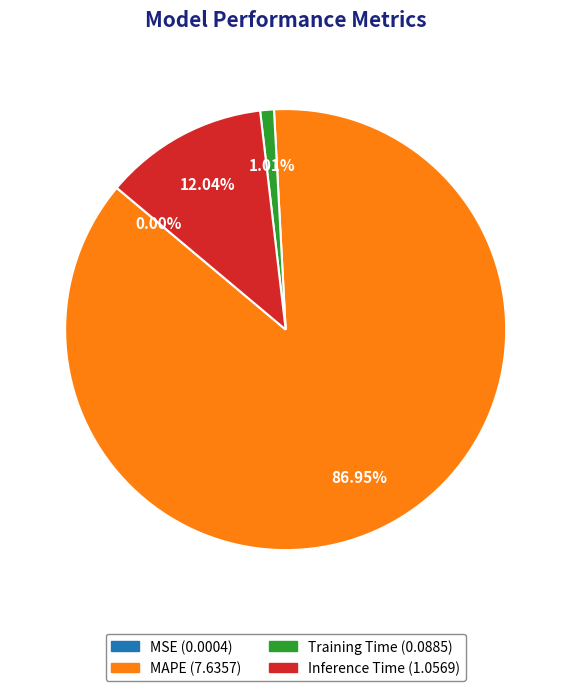

Which slice is the largest?

MAPE